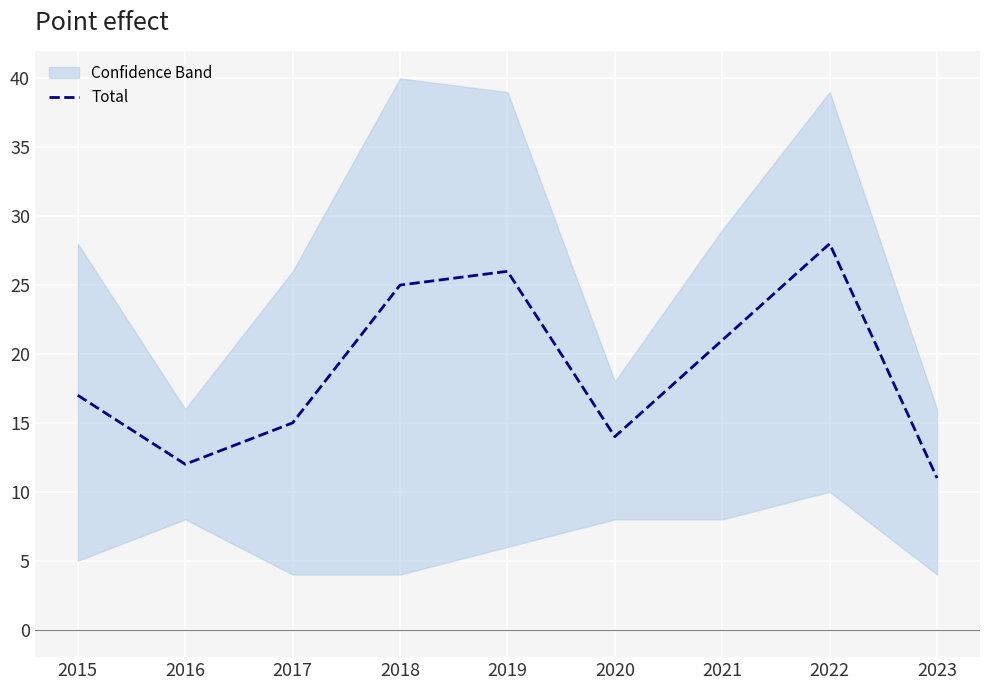

List the labels in order of value, largest first.

2022, 2019, 2018, 2021, 2015, 2017, 2020, 2016, 2023